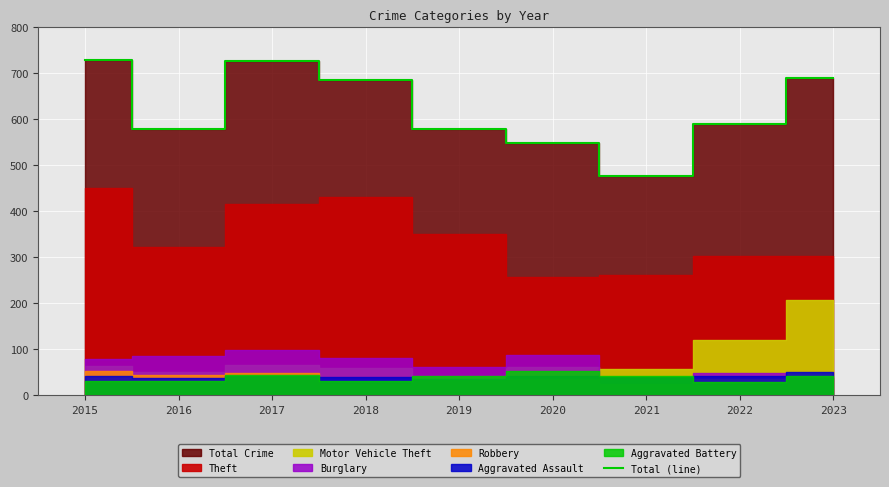

What value does the data have at 2021, to the nearest 50?

500